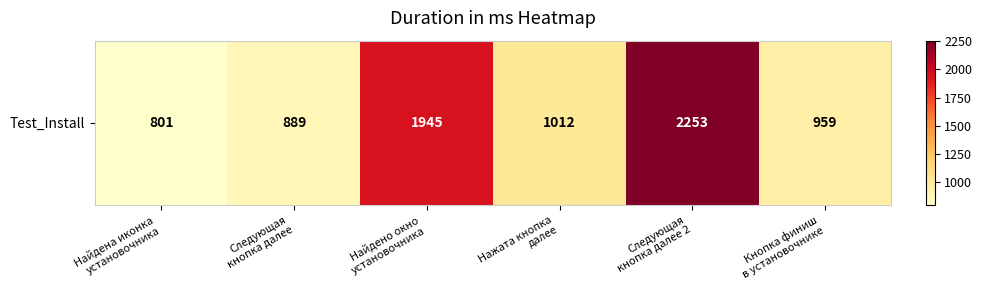

Approximately how many times larger is the value at Следующая
кнопка далее compared to Найдена иконка
установочника?

1.1